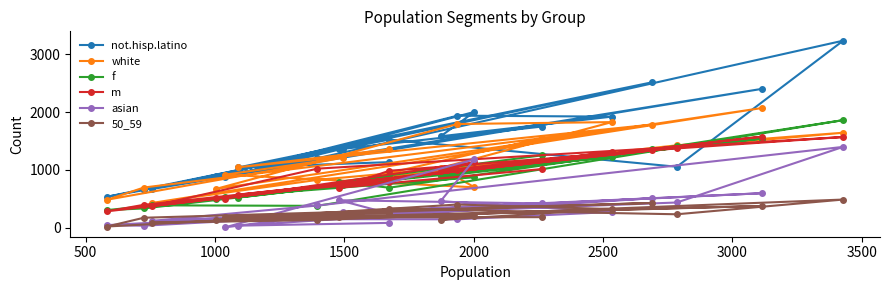

Which series has the largest range (max minus min)?

not.hisp.latino